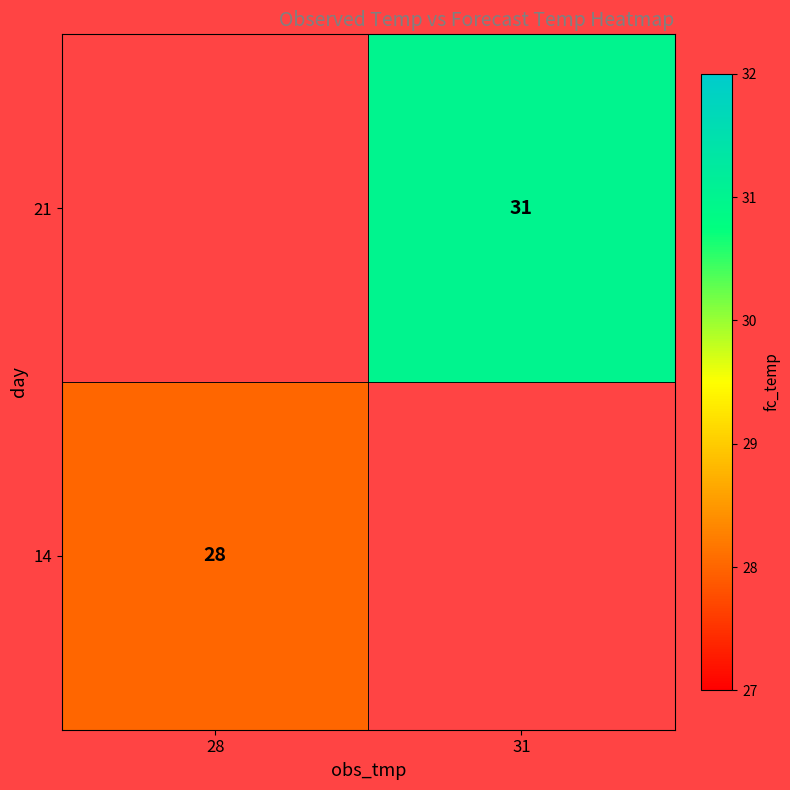

Is it true that 21 equals 31 at 31?

True